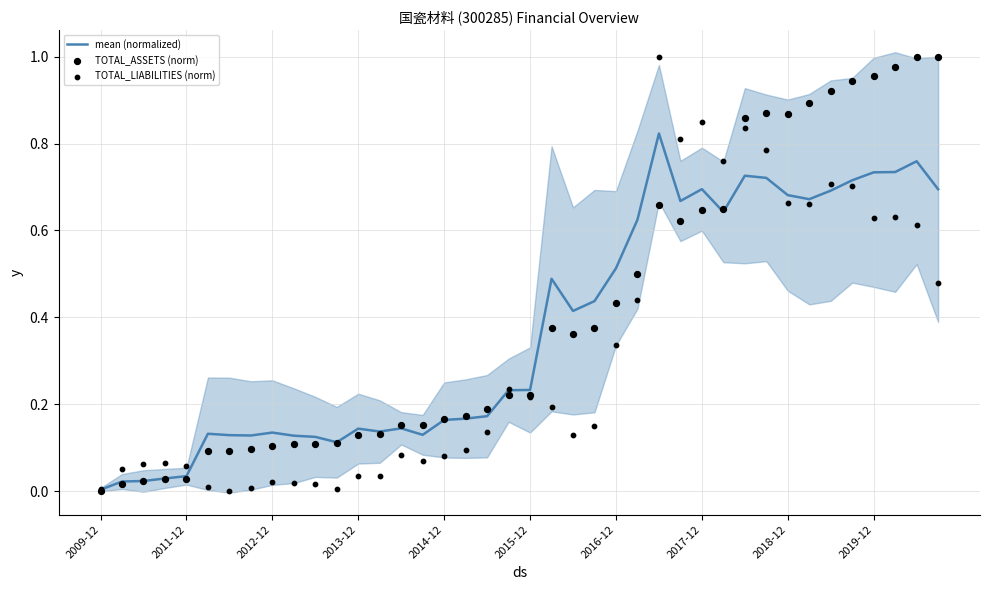

Which series contains the lowest Y value?

TOTAL_ASSETS (norm)